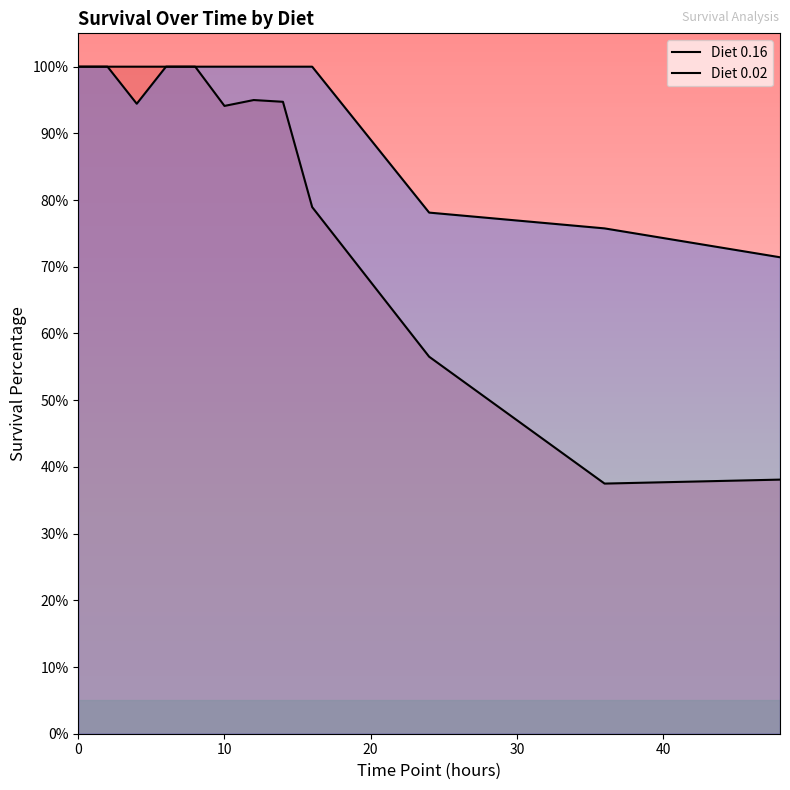

What is the highest value of the Diet 0.16 series?

1.0